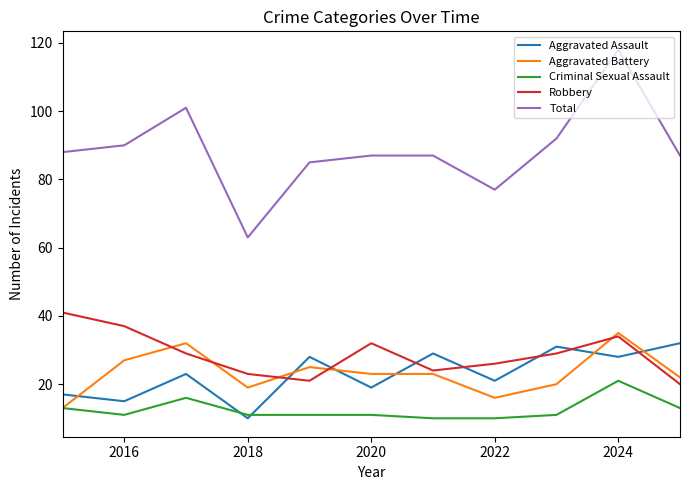

After their last crossing, which series has the higher values: Aggravated Assault or Robbery?

Aggravated Assault